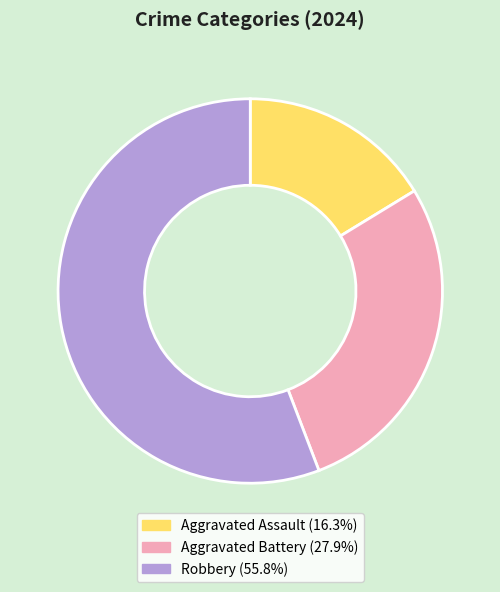

Rank the categories by value from highest to lowest.

Robbery, Aggravated Battery, Aggravated Assault